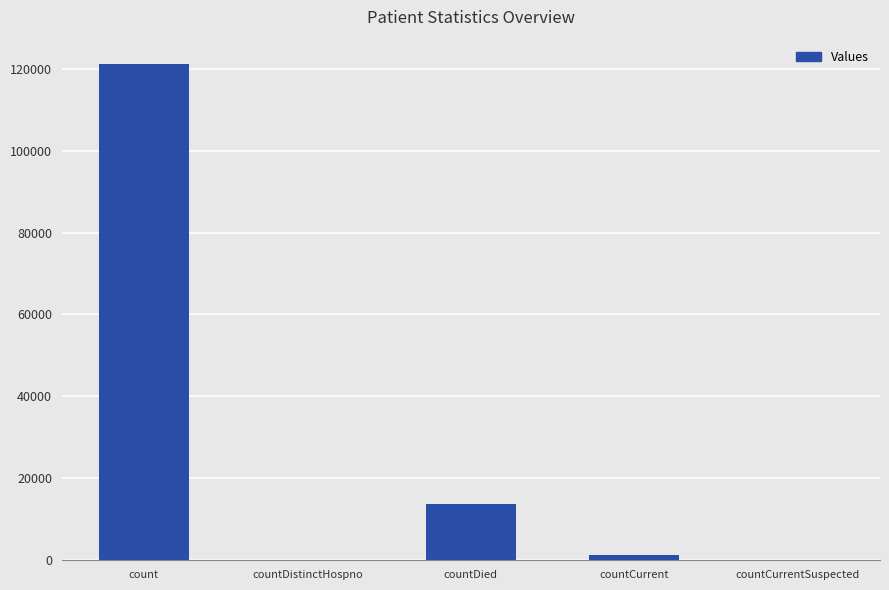

True or false: the data shows 18369 at countDied.

False